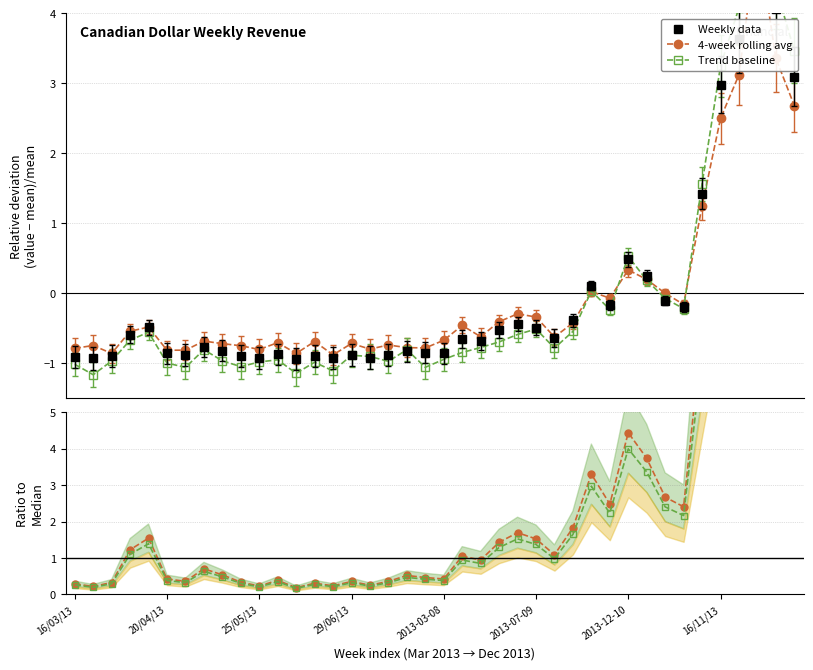

Count the number of data series in this chart.

5